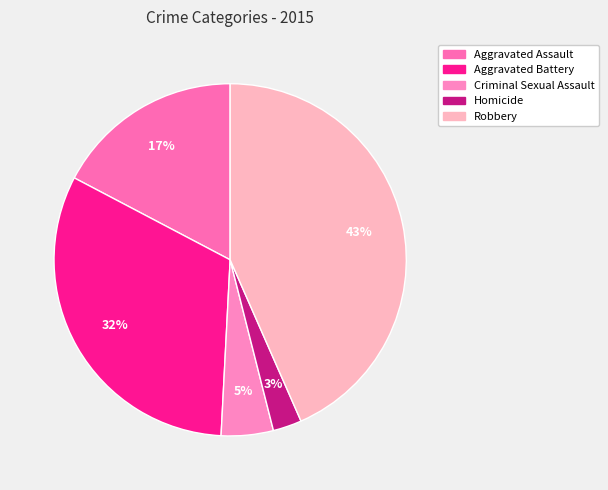

True or false: Robbery accounts for 37% of the total.

False